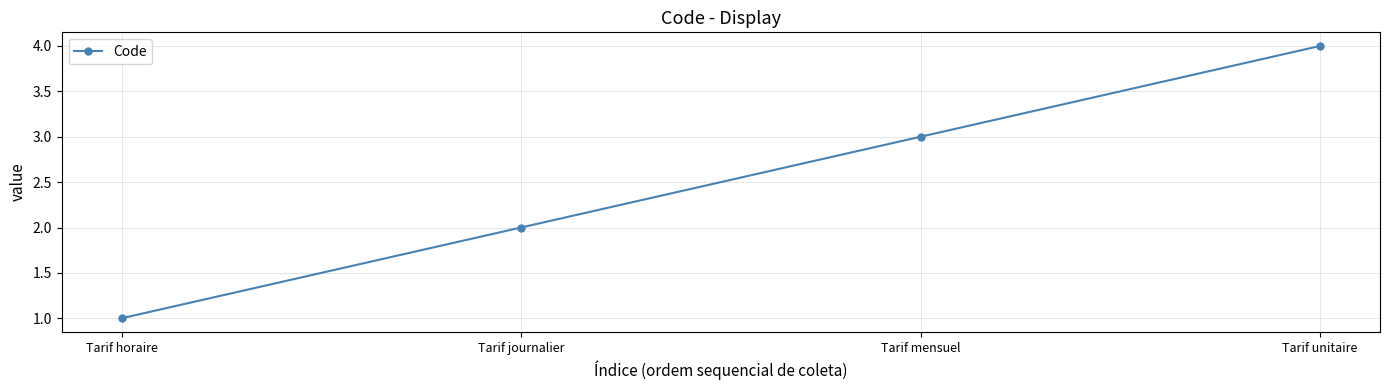

Is it true that the value at Tarif unitaire is 2?

False